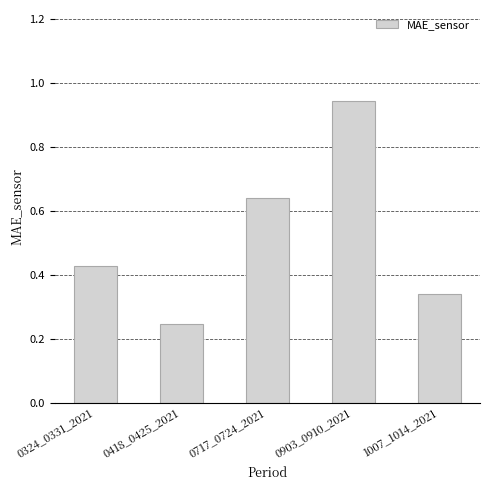

Are the bars horizontal?

No